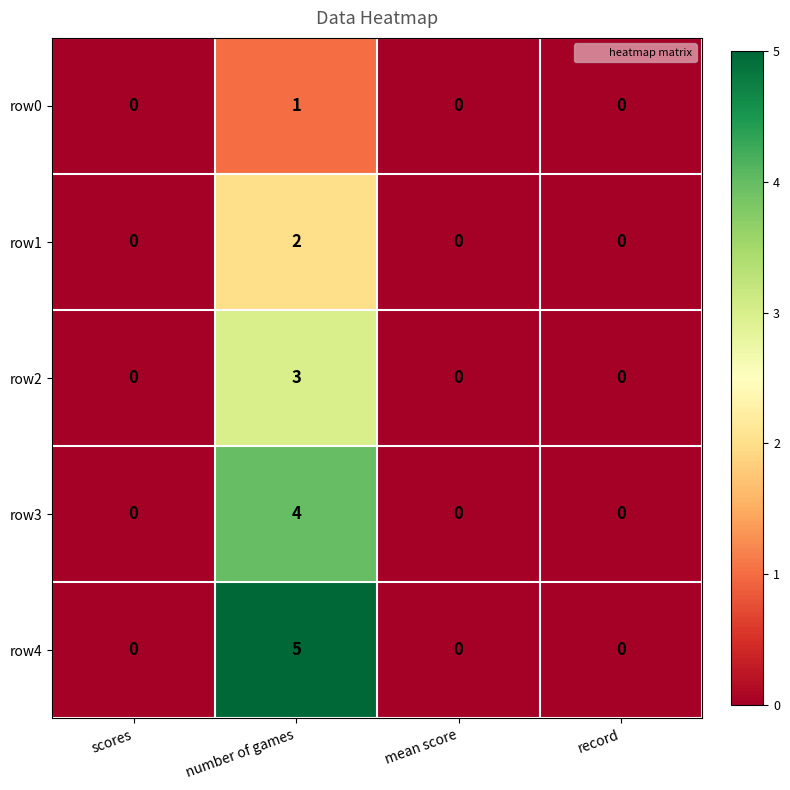

List the series in order of their peak value, highest first.

row4, row3, row2, row1, row0